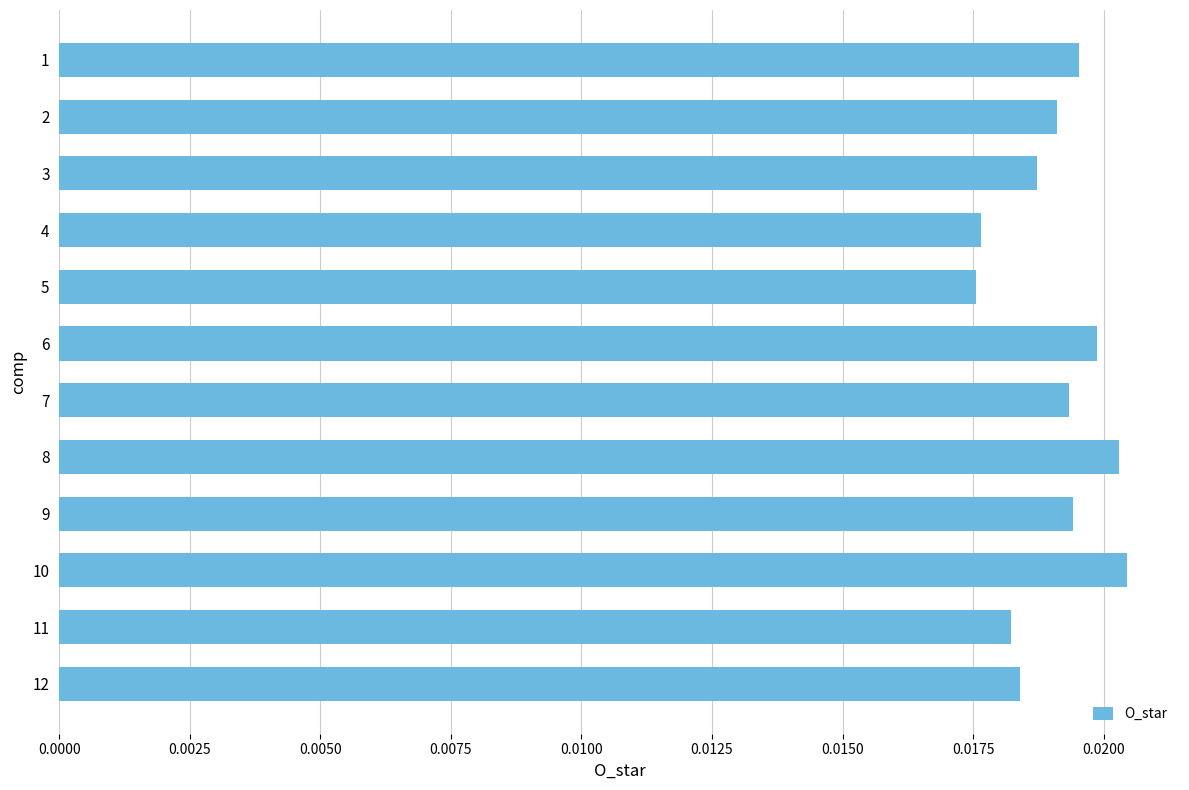

Between 4 and 9, which is larger?

9